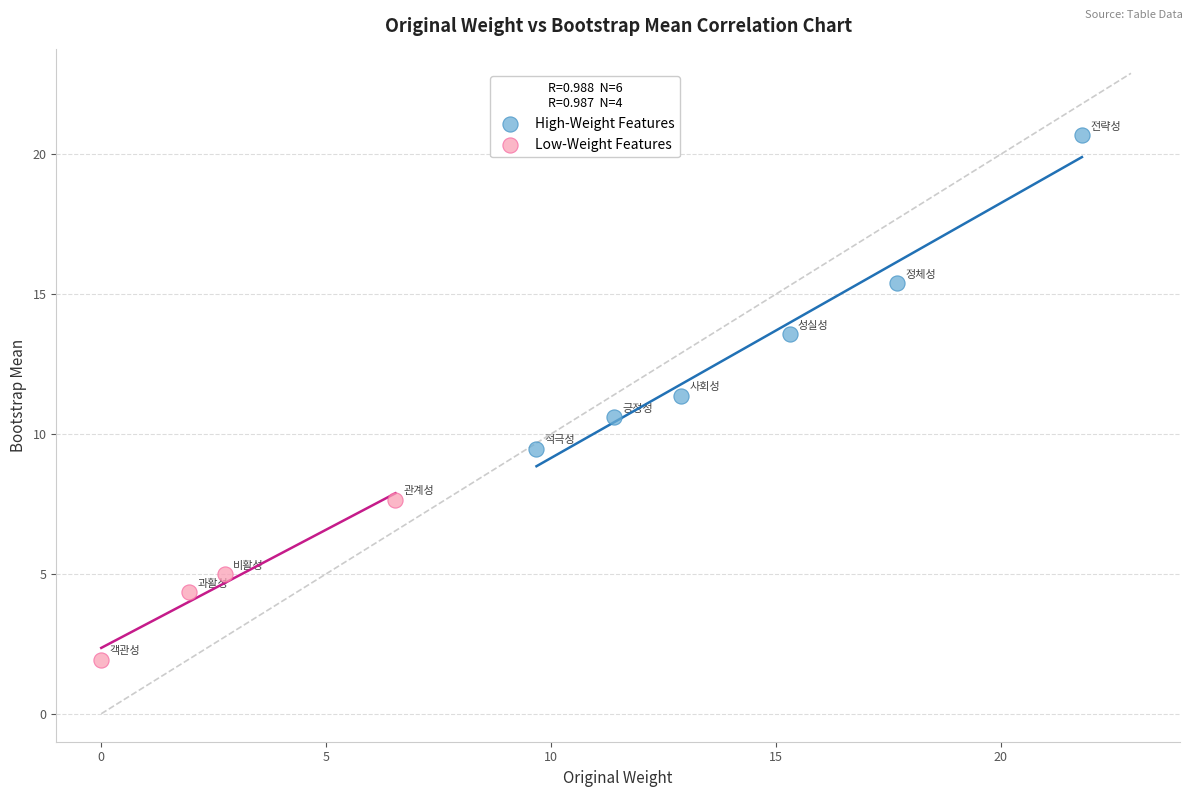

What are all the series names shown in the legend?

High-Weight Features, Low-Weight Features